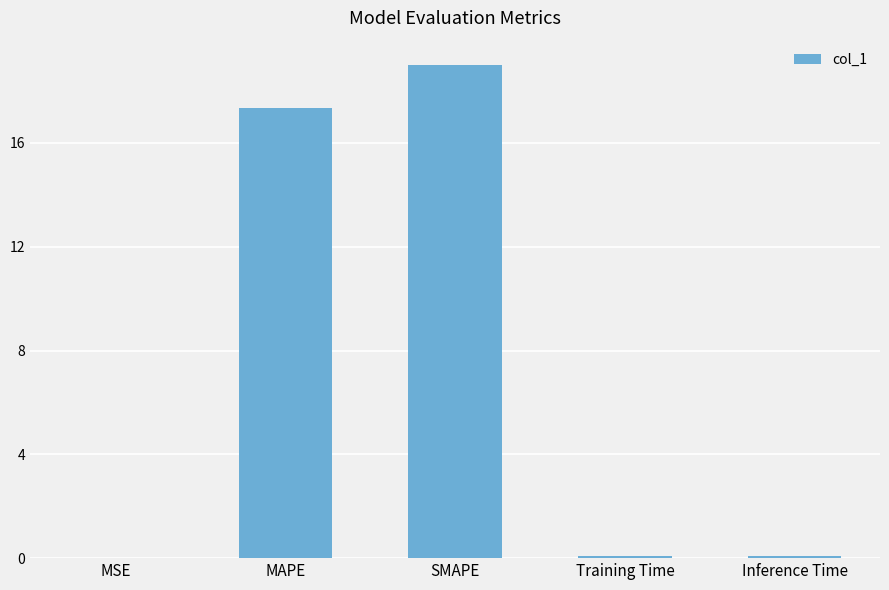

What is the sum of all values?

36.5